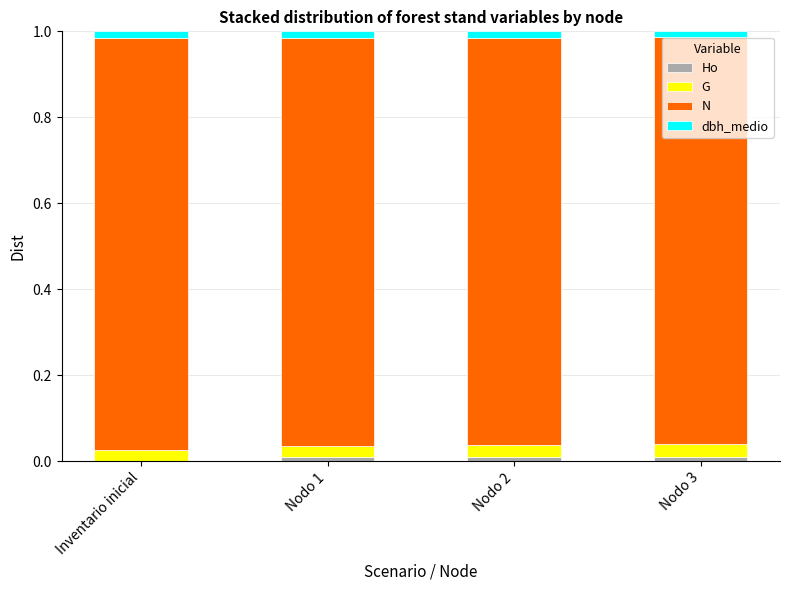

How many data points in Ho are above 0?

3